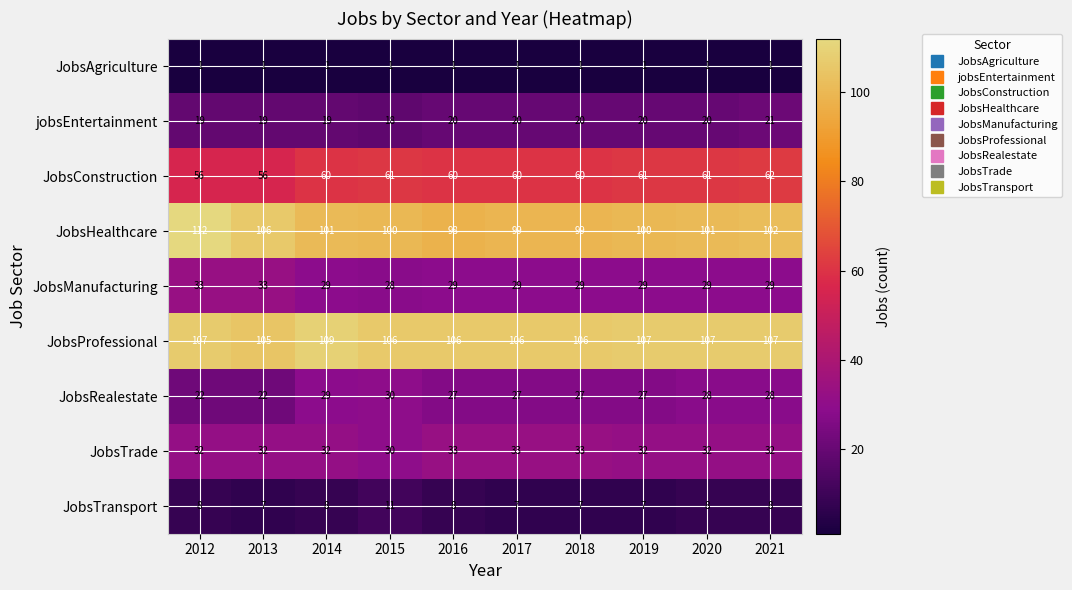

Which series has the largest range (max minus min)?

JobsHealthcare